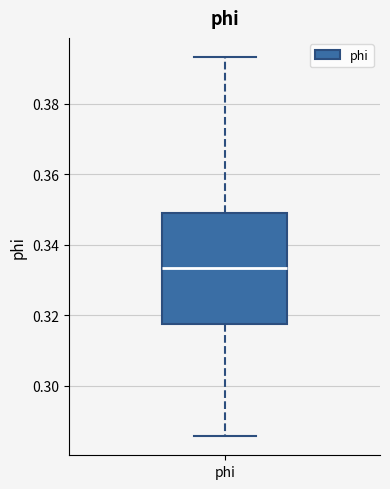

Transcribe this box plot: give where the median line is, the range the box spans, and where the two whiskers end, as read against the y-axis. The values are not printed on the chart, so give them approximately, as read against the axis.

median 0.334, box 0.318 to 0.348, whiskers 0.286 to 0.394